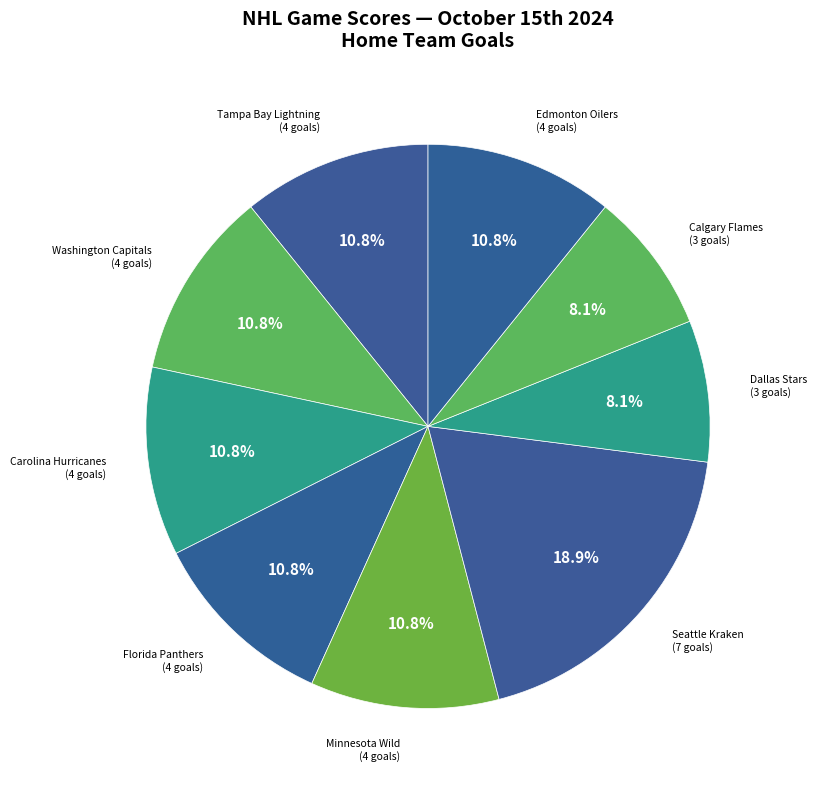

Is there any slice that represents more than half of the pie?

No